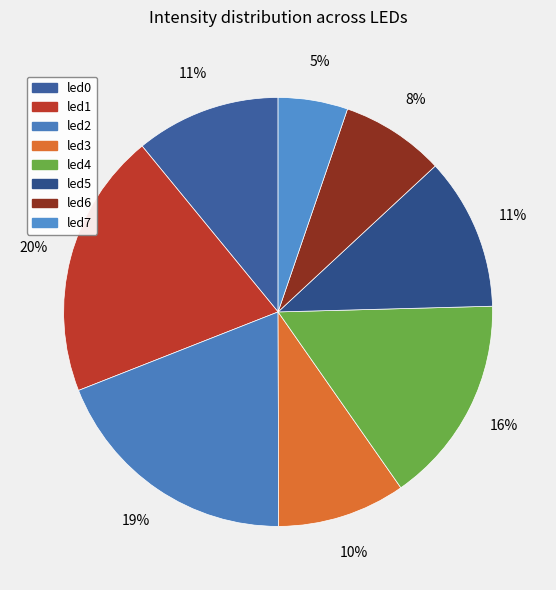

To the nearest percent, what percentage of the pie is led5?

11%